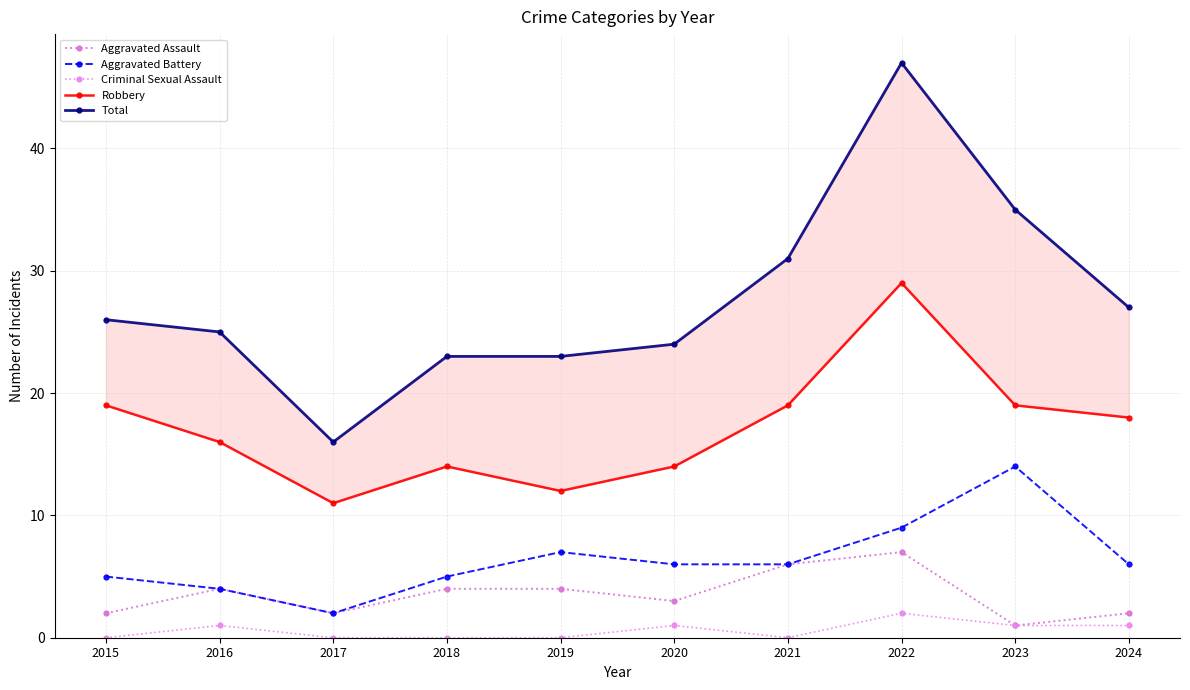

What are all the series names shown in the legend?

Aggravated Assault, Aggravated Battery, Criminal Sexual Assault, Robbery, Total